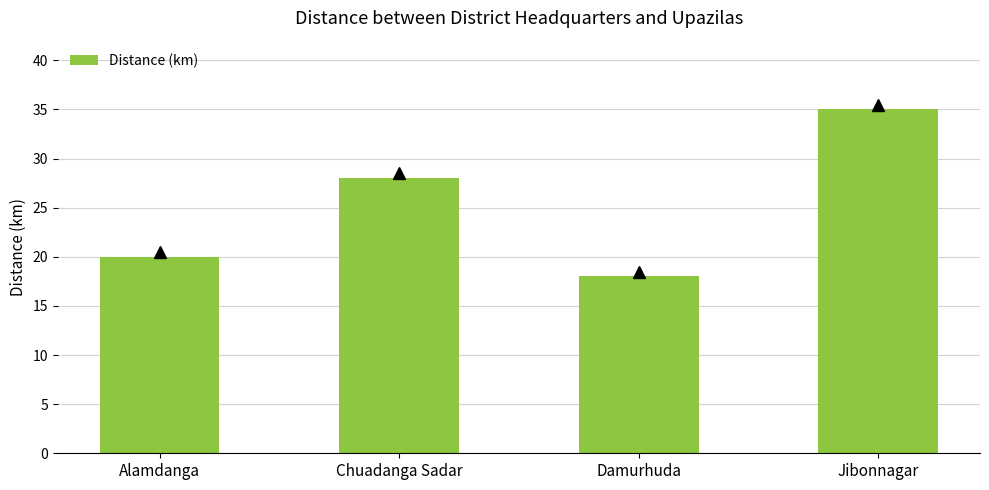

The value at Jibonnagar is 55. True or false?

False